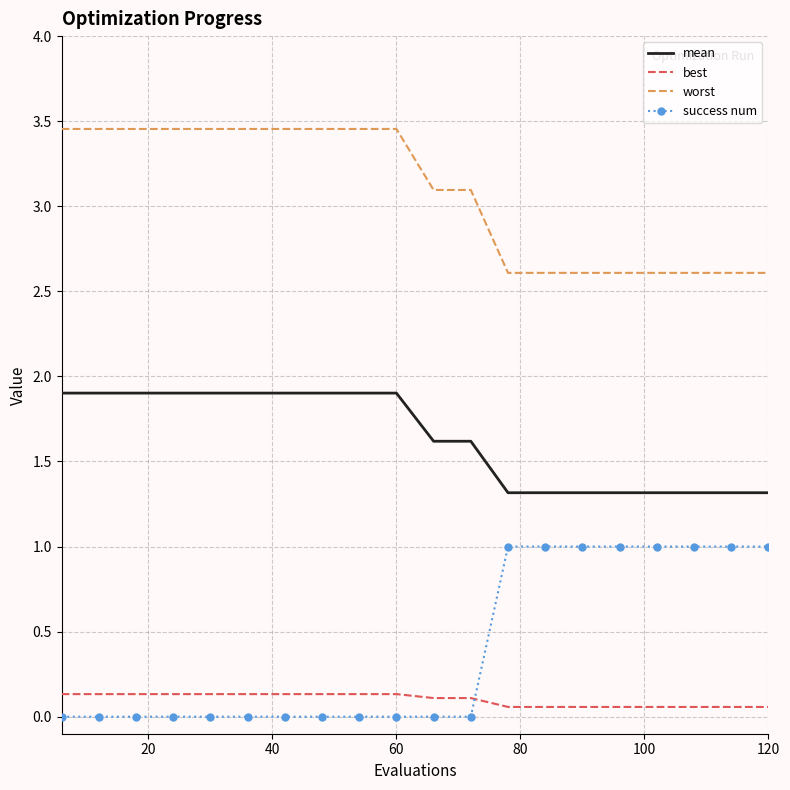

True or false: best and mean intersect in this chart.

False